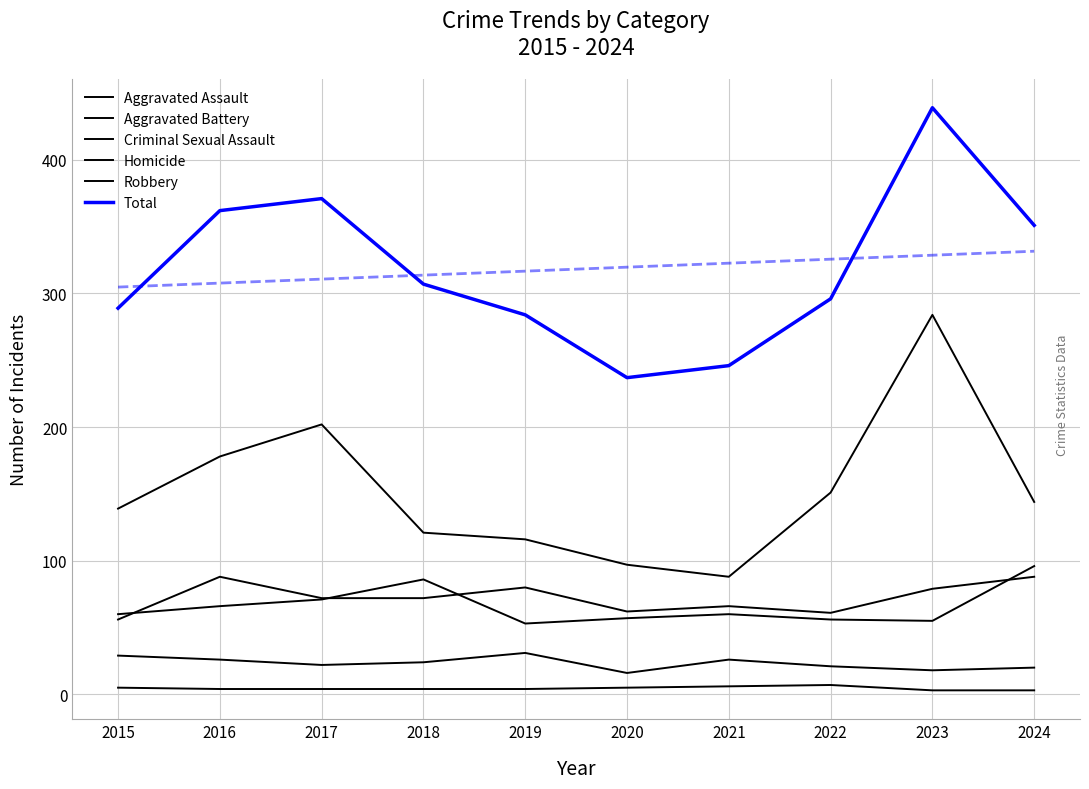

How many data points in Total are less than 307?

5